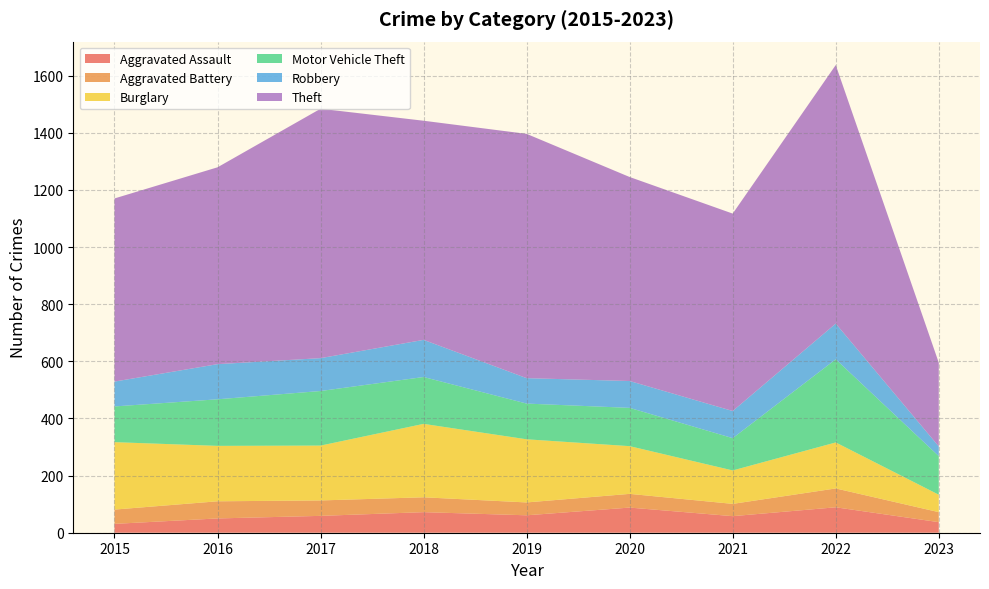

Reading left to right, transcribe all the data shown in this chart.

Aggravated Assault: 2015=31	2016=50	2017=59	2018=72	2019=61	2020=88	2021=58	2022=89	2023=37
Aggravated Battery: 2015=50	2016=60	2017=54	2018=52	2019=45	2020=48	2021=43	2022=66	2023=35
Burglary: 2015=236	2016=194	2017=192	2018=257	2019=221	2020=167	2021=117	2022=161	2023=61
Motor Vehicle Theft: 2015=125	2016=163	2017=191	2018=164	2019=125	2020=134	2021=113	2022=291	2023=135
Robbery: 2015=87	2016=123	2017=115	2018=130	2019=89	2020=94	2021=95	2022=125	2023=34
Theft: 2015=641	2016=689	2017=873	2018=767	2019=855	2020=714	2021=691	2022=905	2023=293